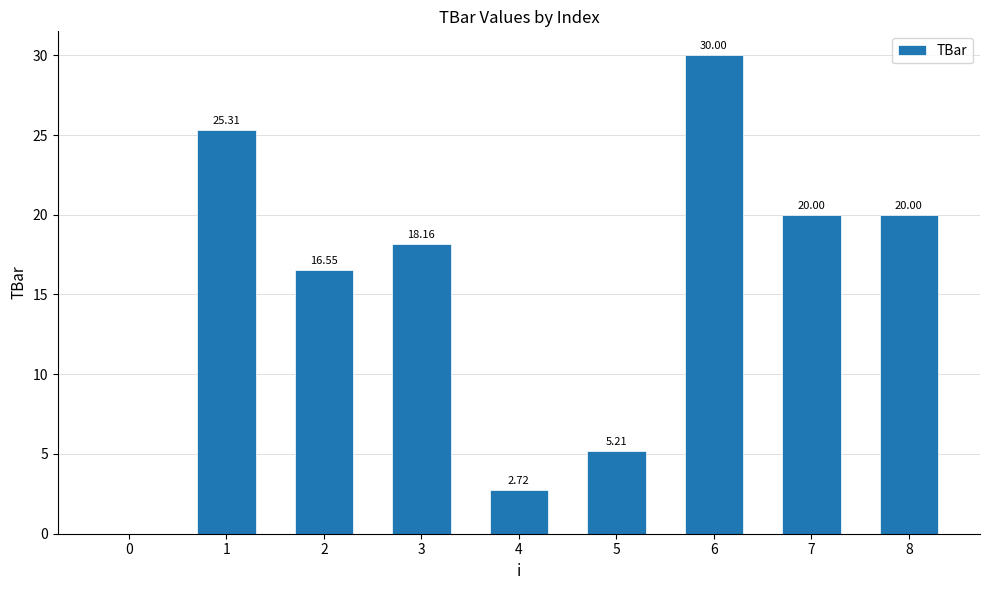

Approximately how many times larger is the value at 1 compared to 6?

0.8